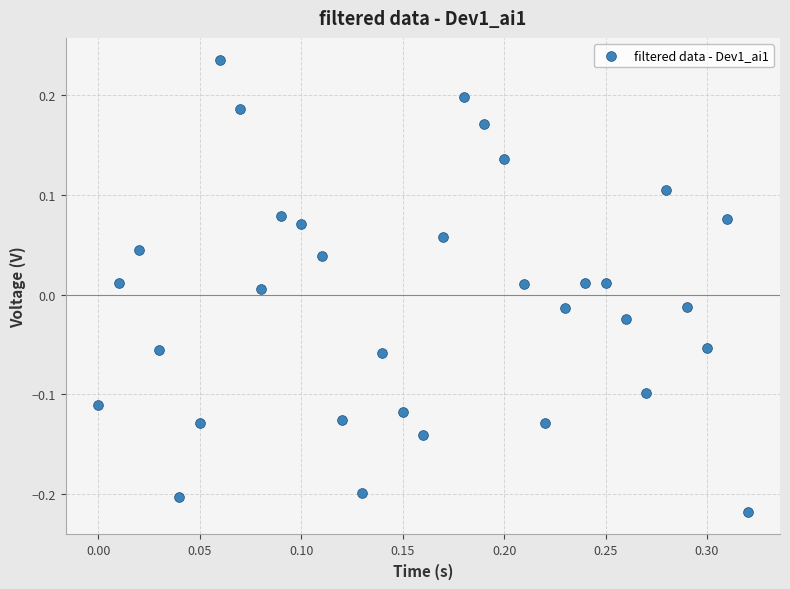

What is the range of X values (max minus min)?

0.3